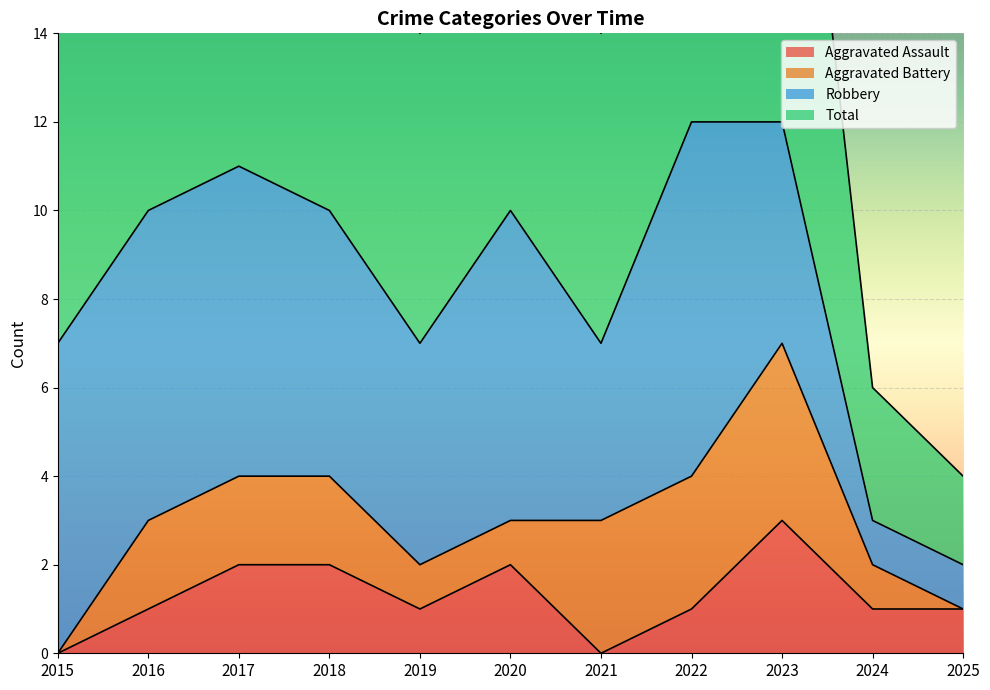

True or false: Total and Aggravated Assault intersect in this chart.

False